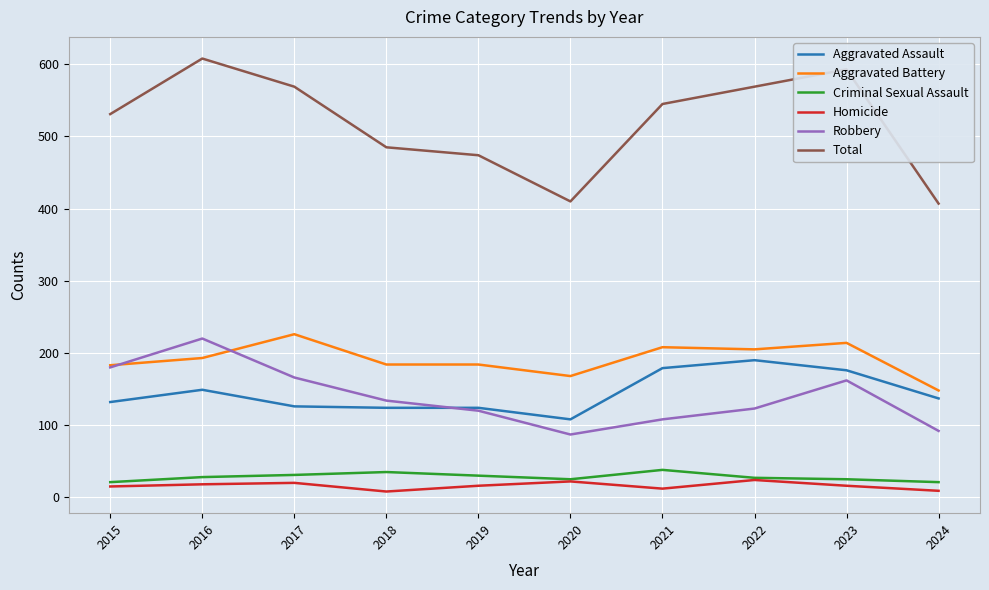

Is it true that Aggravated Assault equals 124 at 2019?

True